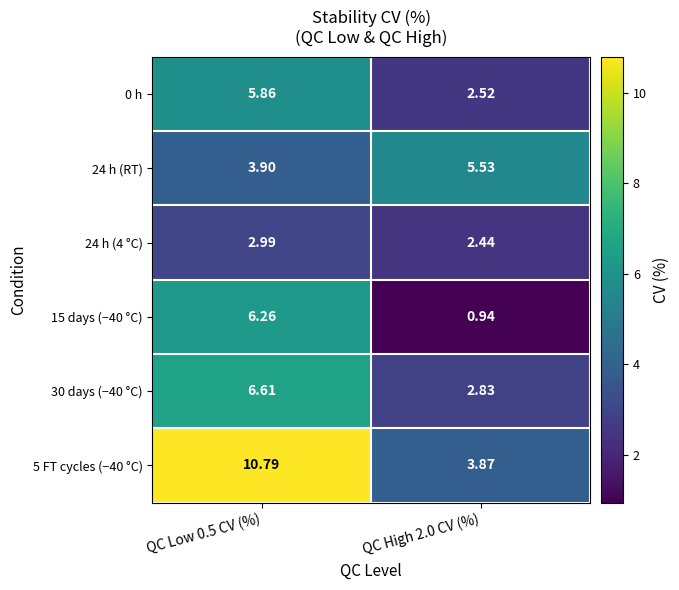

Is the value of 24 h (RT) at QC High 2.0 CV (%) greater than the value of 0 h at QC High 2.0 CV (%)?

Yes